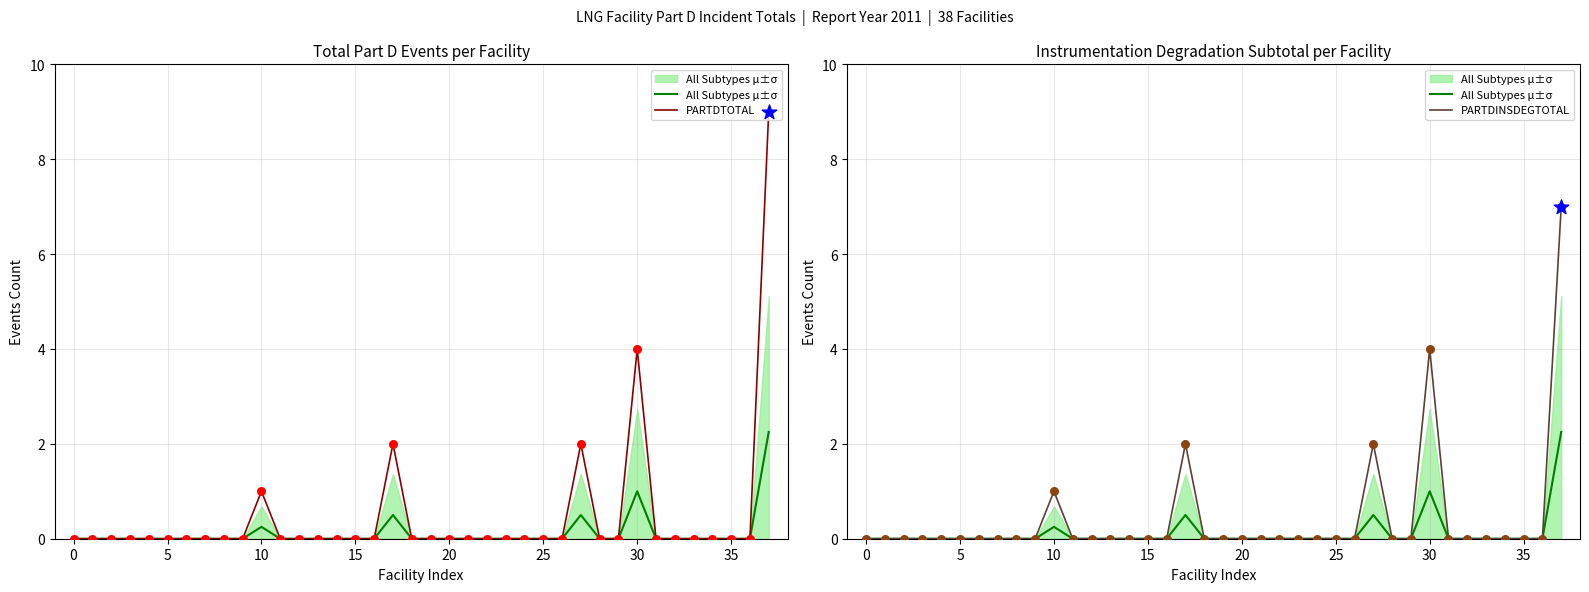

Is the value of All Subtypes μ±σ at 30 greater than the value of PARTDTOTAL at −5?

No